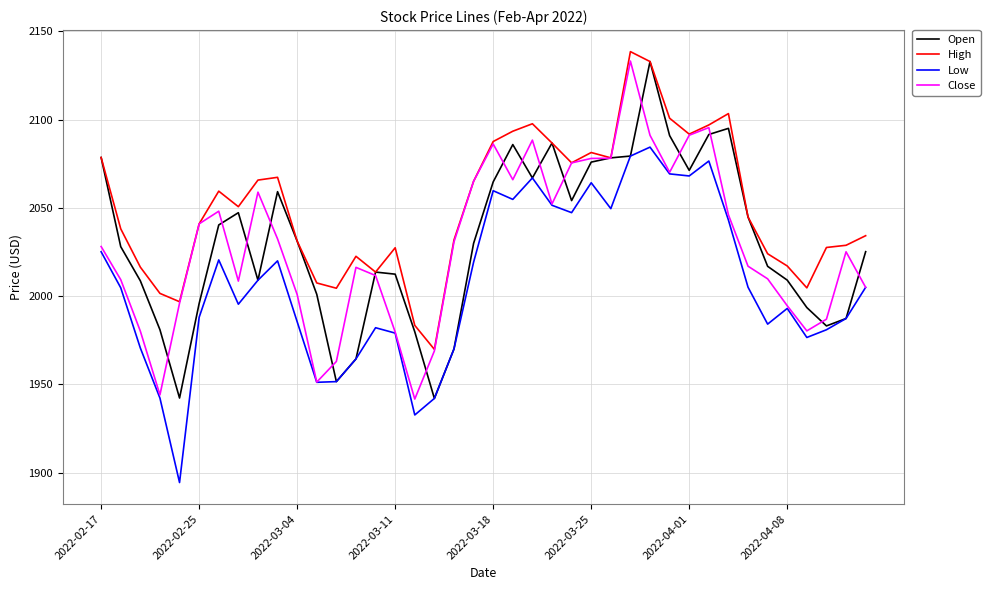

True or false: High and Low intersect in this chart.

False